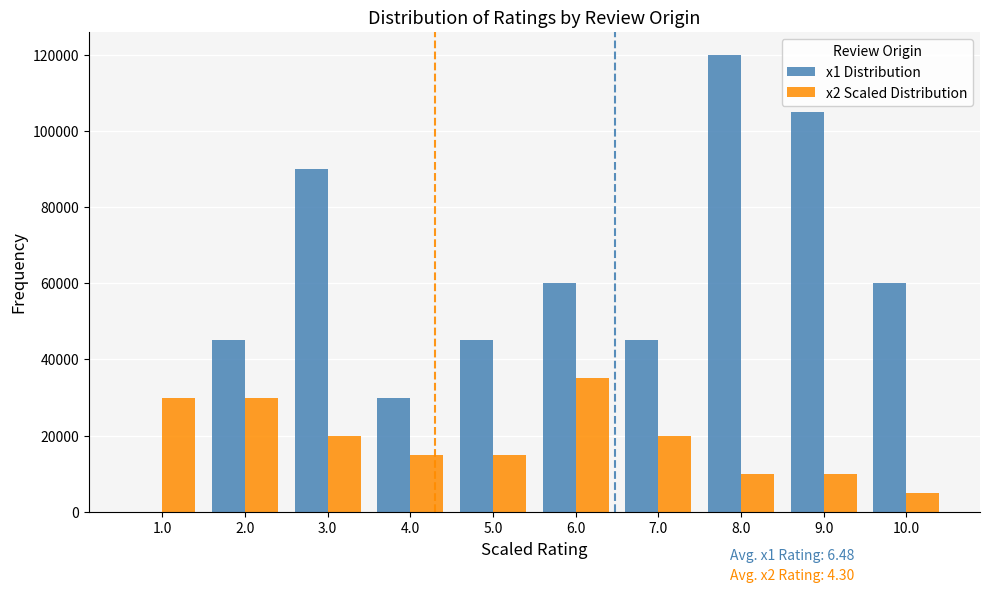

In the x1 Distribution series, which range on the x-axis has the tallest bar?

7.5 to 8.5